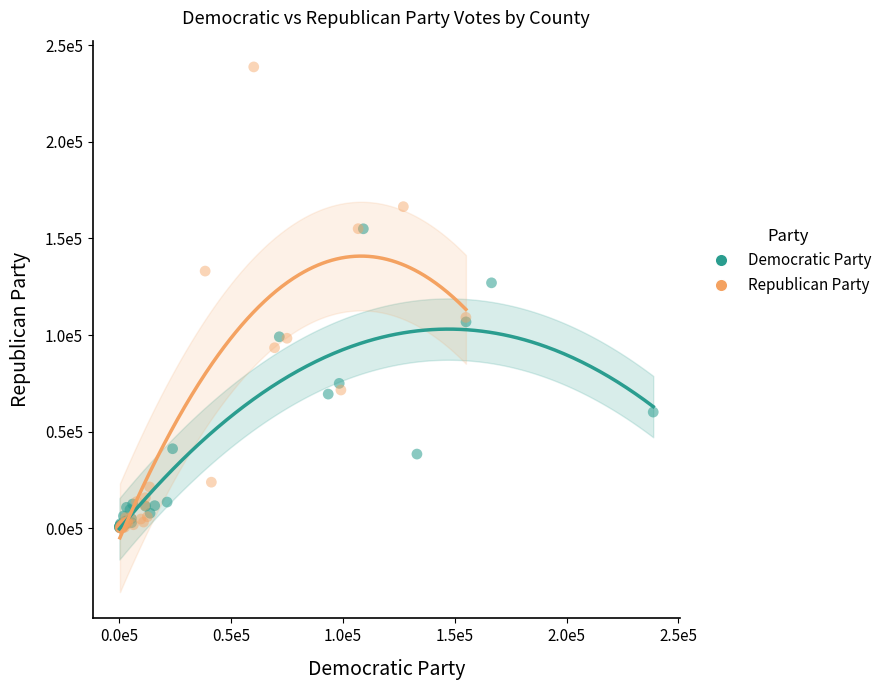

What are all the series names shown in the legend?

Democratic Party, Republican Party